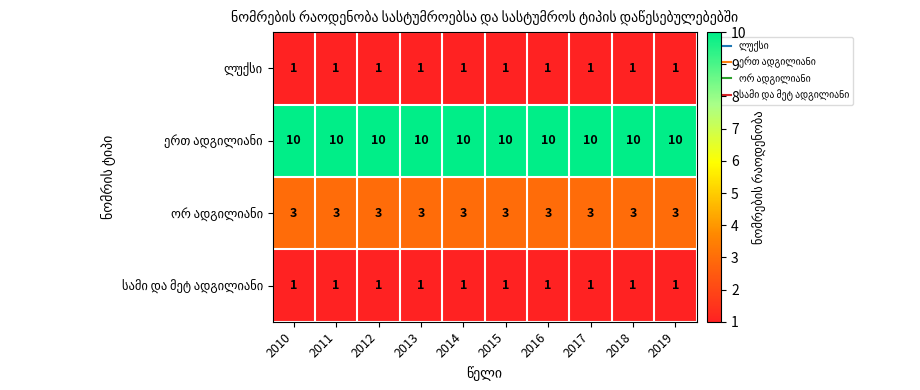

What is the difference between the highest and lowest values at 2017?

9